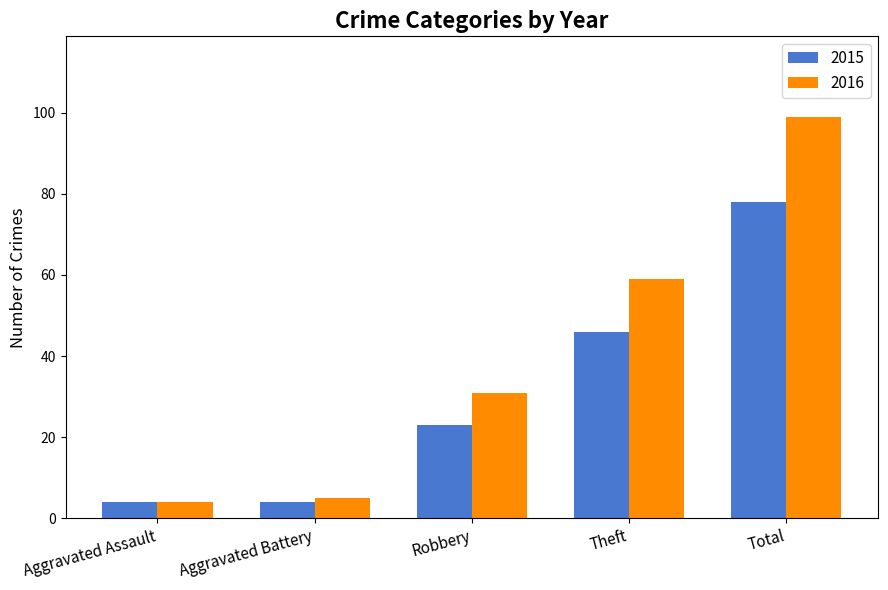

How many categories are shown in the chart?

5